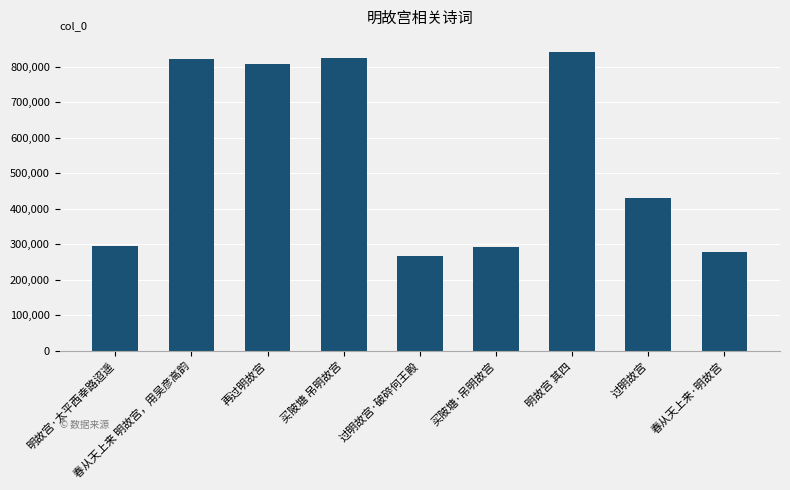

Between 春从天上来·明故宫 and 买陂塘 吊明故宫, which is larger?

买陂塘 吊明故宫